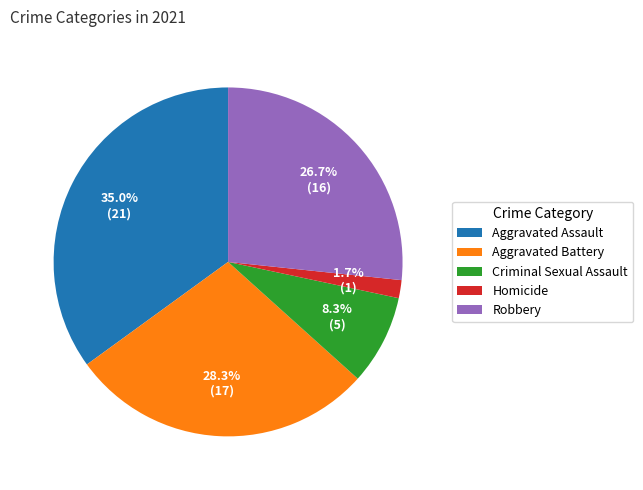

What percentage is the Aggravated Battery slice, to the nearest percent?

28%